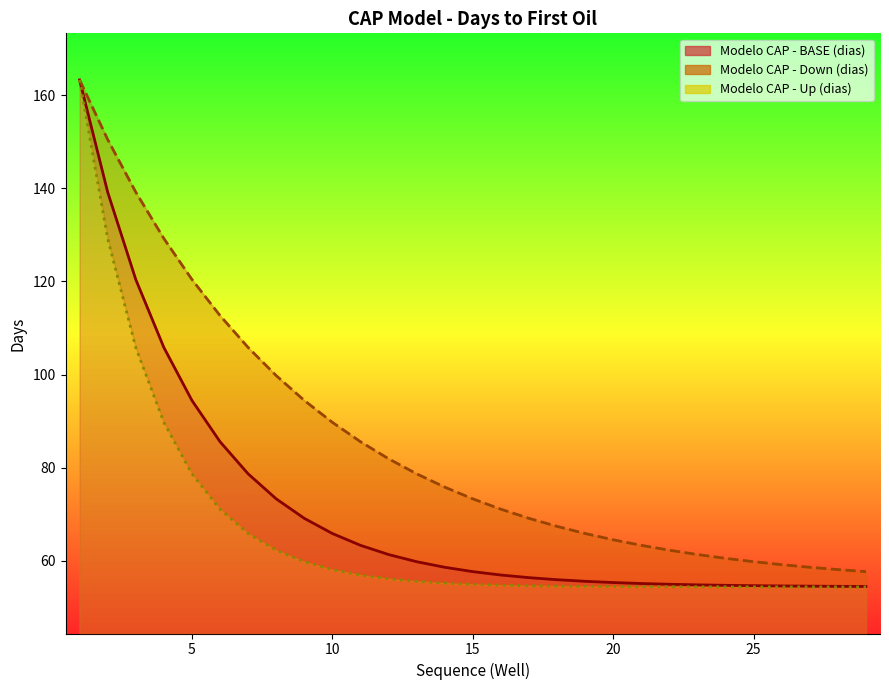

What is the approximate value of Modelo CAP - BASE (dias) at 28?

54.5